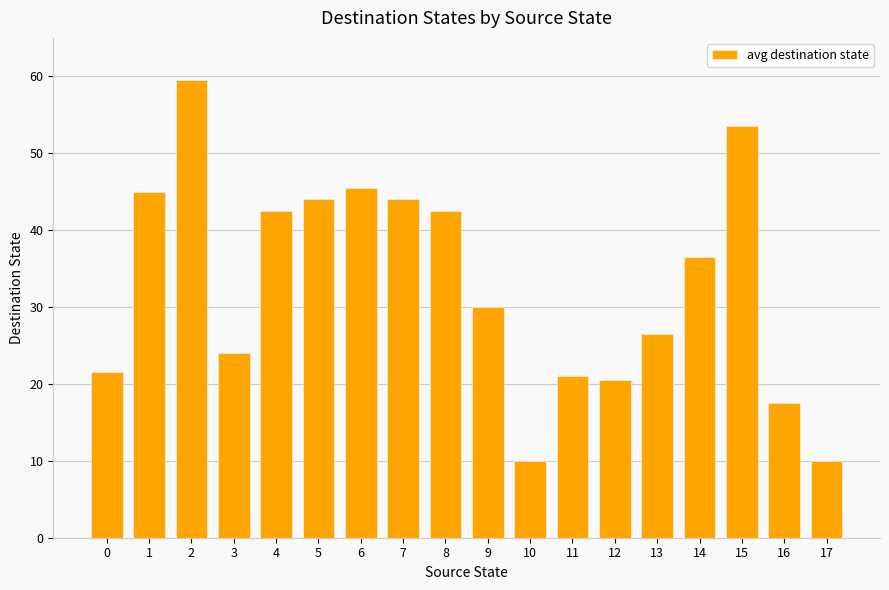

What is the sum of all values?

594.0